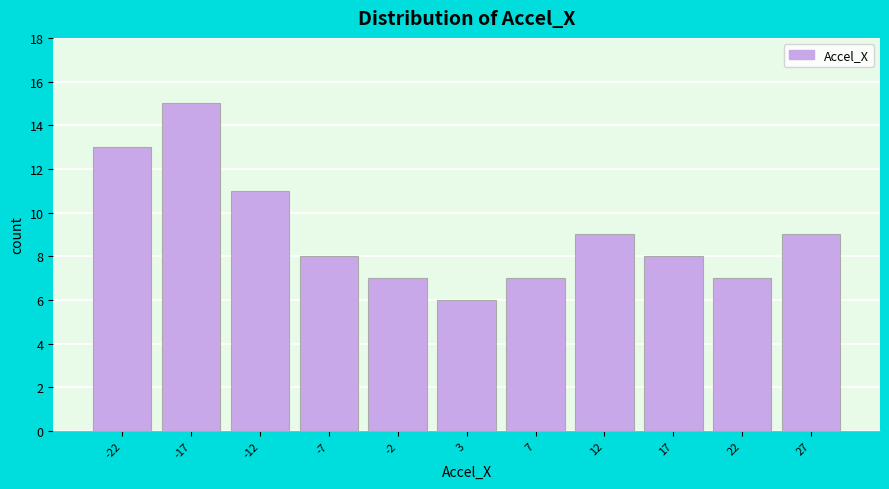

How tall is the bar that spans 10.0 to 15.0 on the x-axis? Neither the bar edges nor the heights are printed on the chart, so give them approximately, as read against the axes.

9